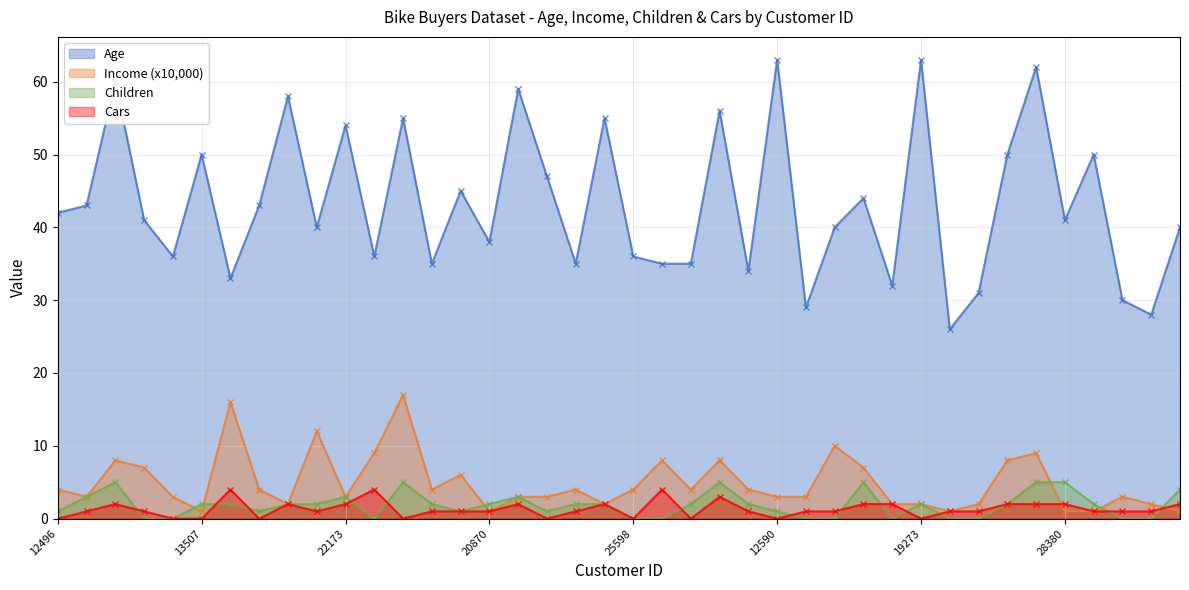

The value of Cars at 25598 is -2. True or false?

False